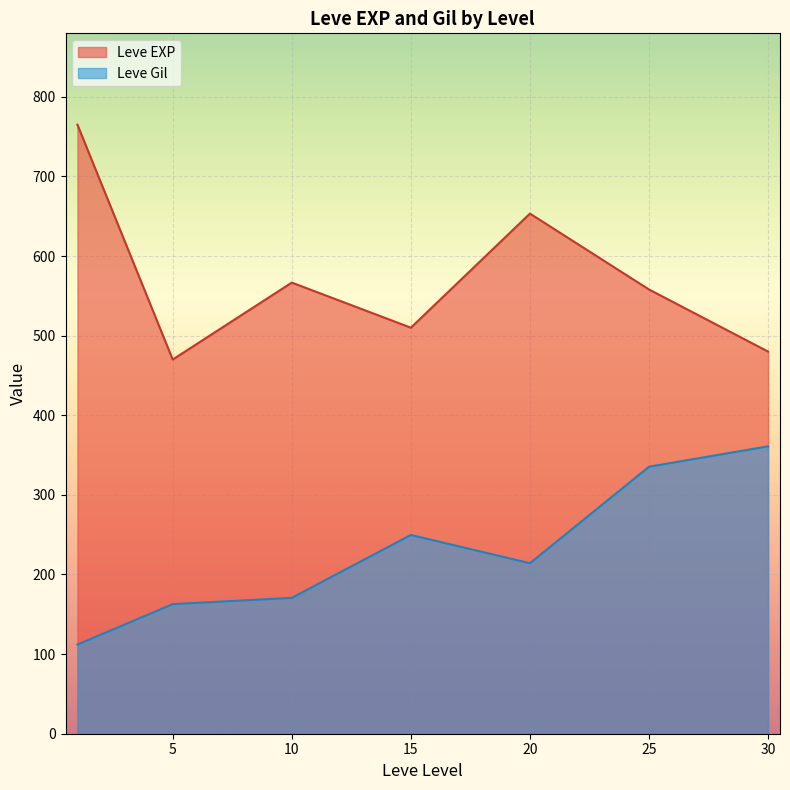

Is the value of Leve Gil at 25 greater than the value of Leve EXP at 30?

No